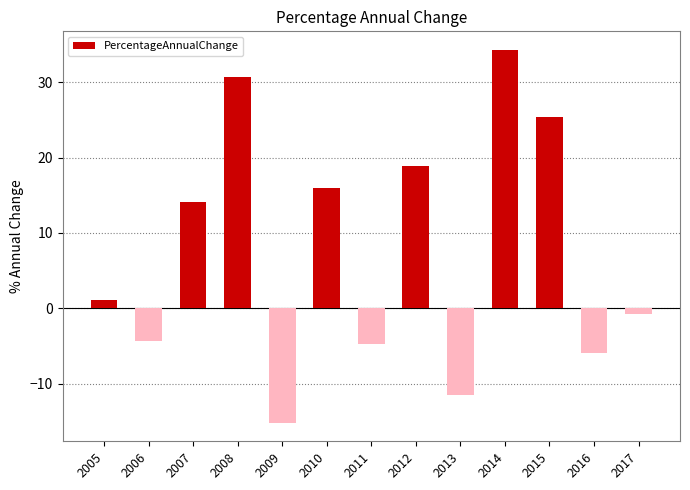

What is the value of the 9th bar from the left?

-11.5